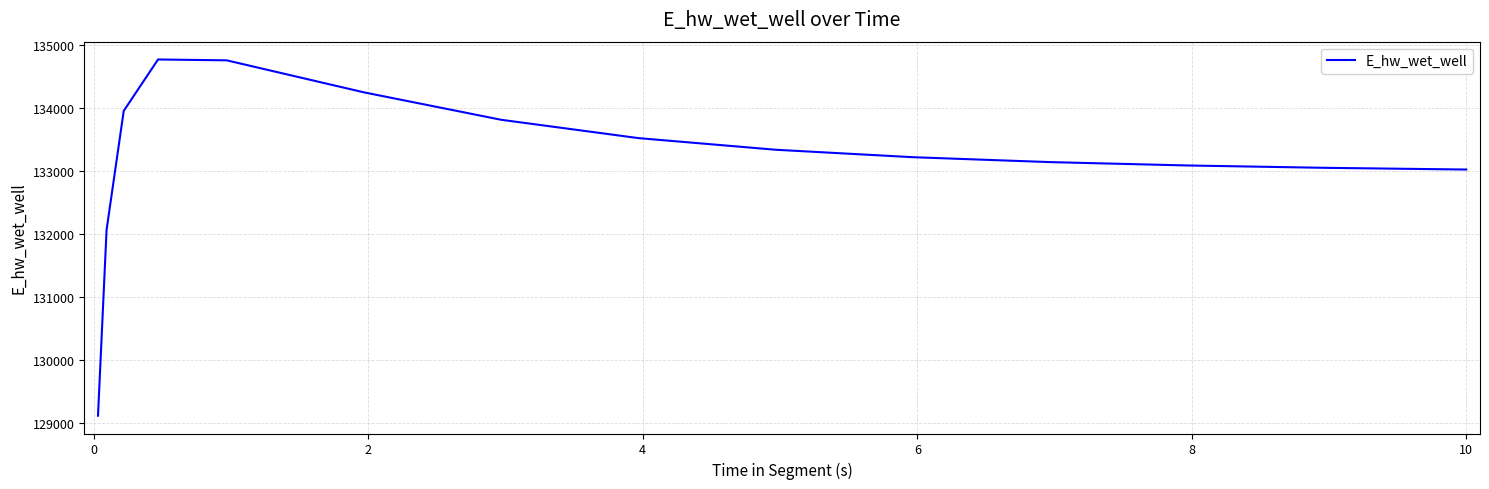

What is the difference between the maximum and minimum values?

5646.3